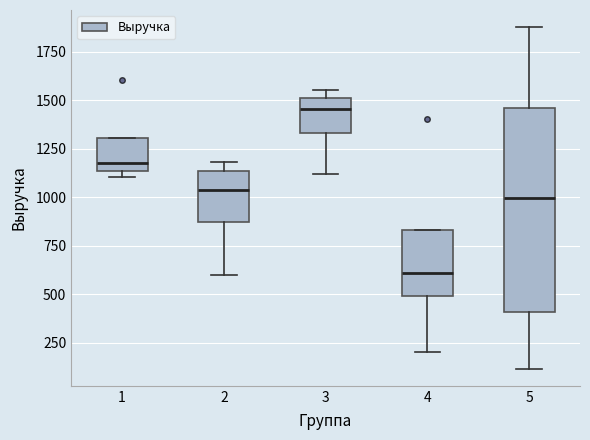

Which box's median line is the lowest?

4